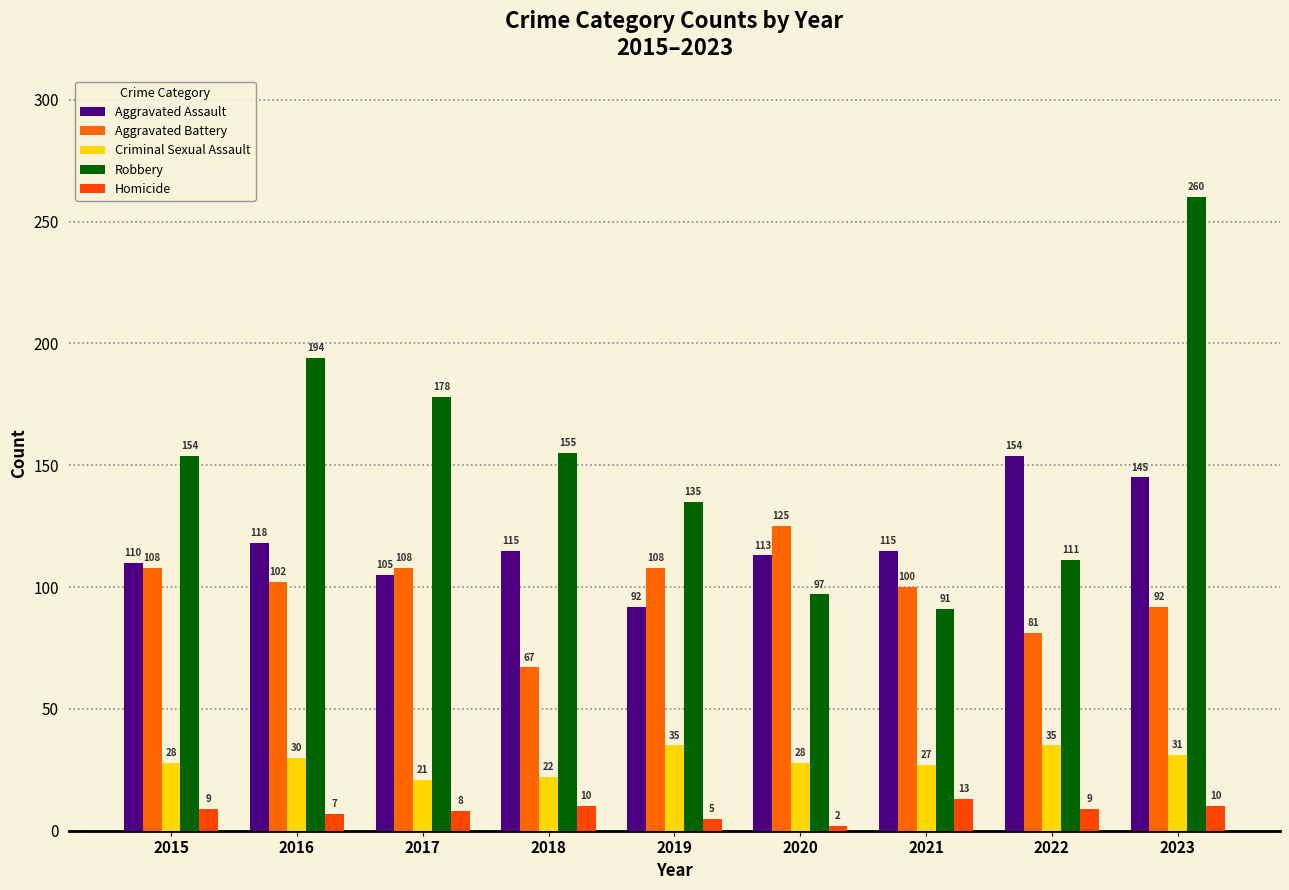

What are all the series names shown in the legend?

Aggravated Assault, Aggravated Battery, Criminal Sexual Assault, Robbery, Homicide